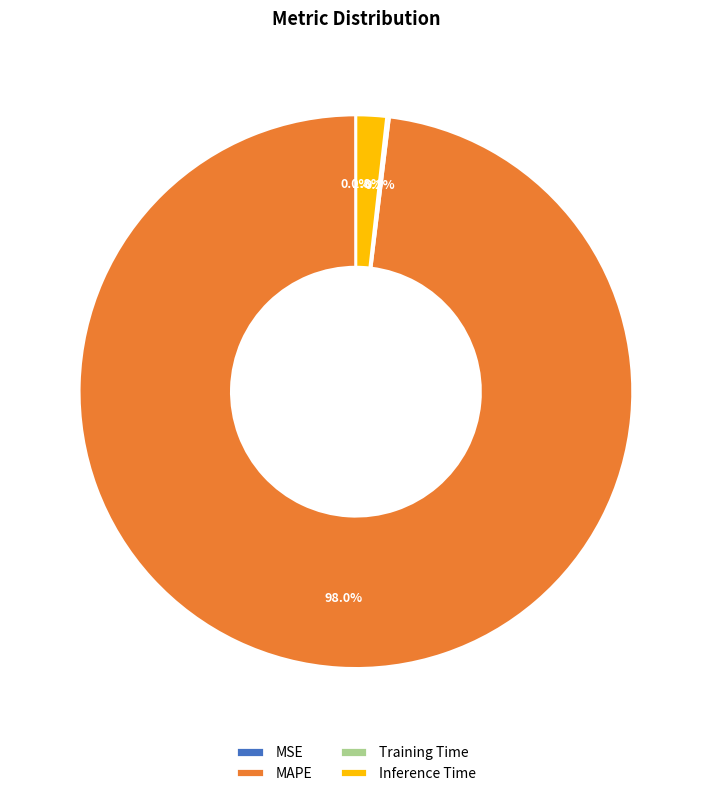

The Inference Time slice represents 12% of the pie. True or false?

False